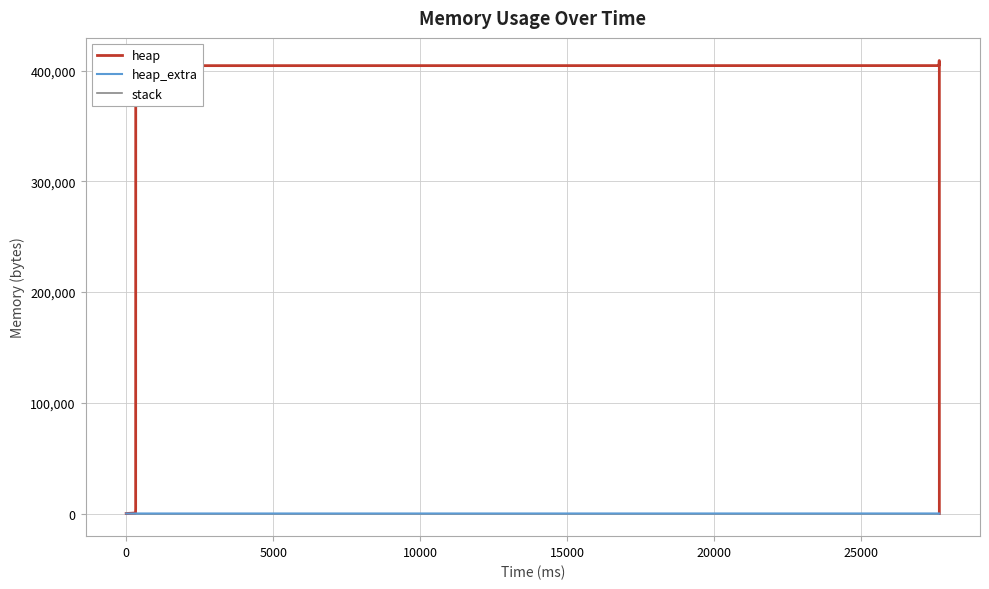

Reading left to right, transcribe all the data shown in this chart.

heap: 0	472	4568	404568	404618	405090	409186	409186	405090	404618	400522	400050	400000	0
heap_extra: 0	16	24	32	54	70	78	78	70	54	46	30	8	0
stack: 0	0	0	0	0	0	0	0	0	0	0	0	0	0